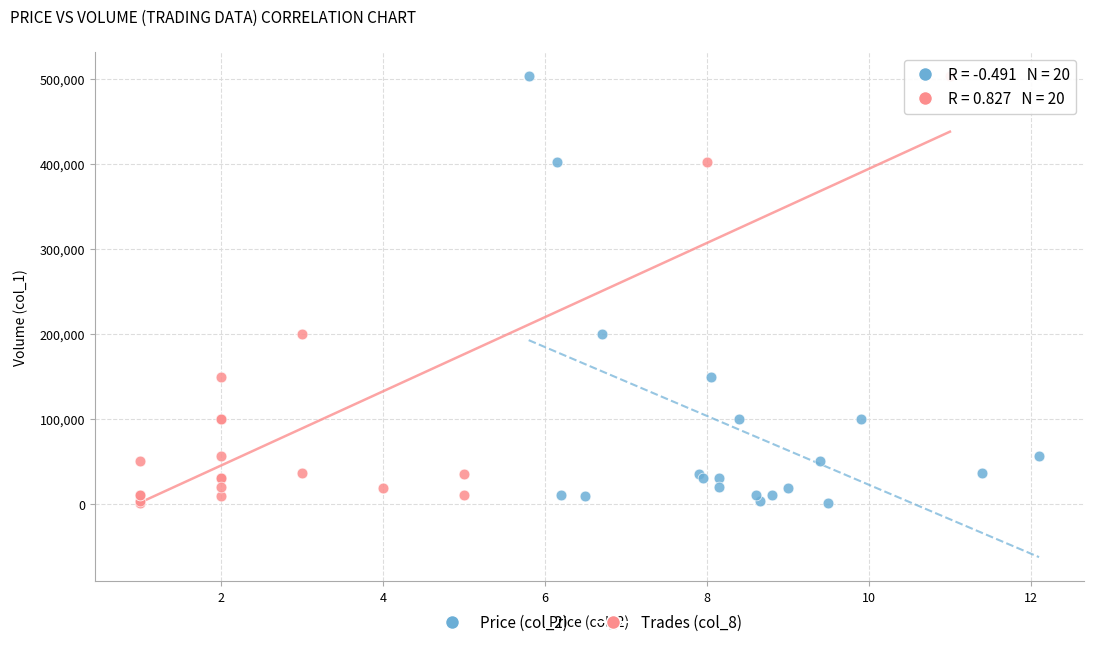

What are all the series names shown in the legend?

Price (col_2), Trades (col_8)